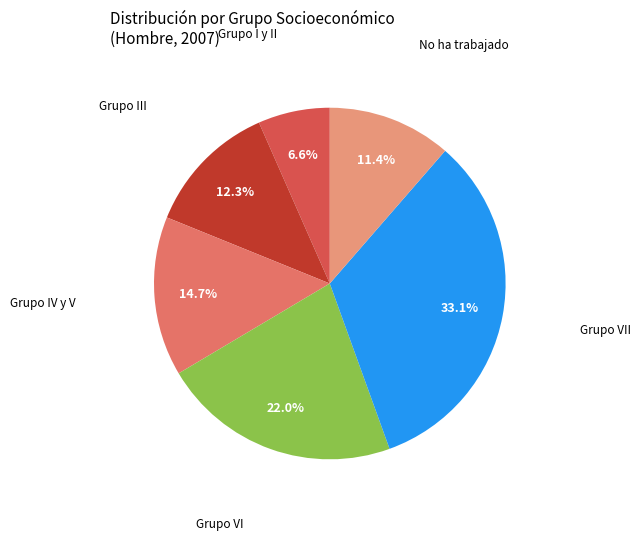

How many slices are in this pie chart?

6